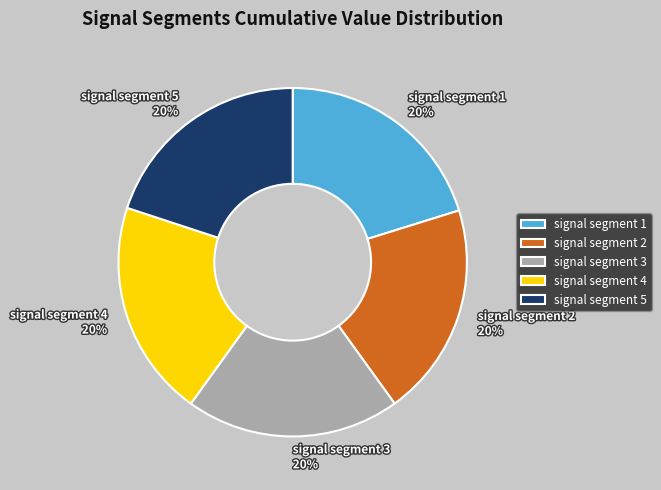

Is it true that signal segment 5 is 7% of the pie?

False